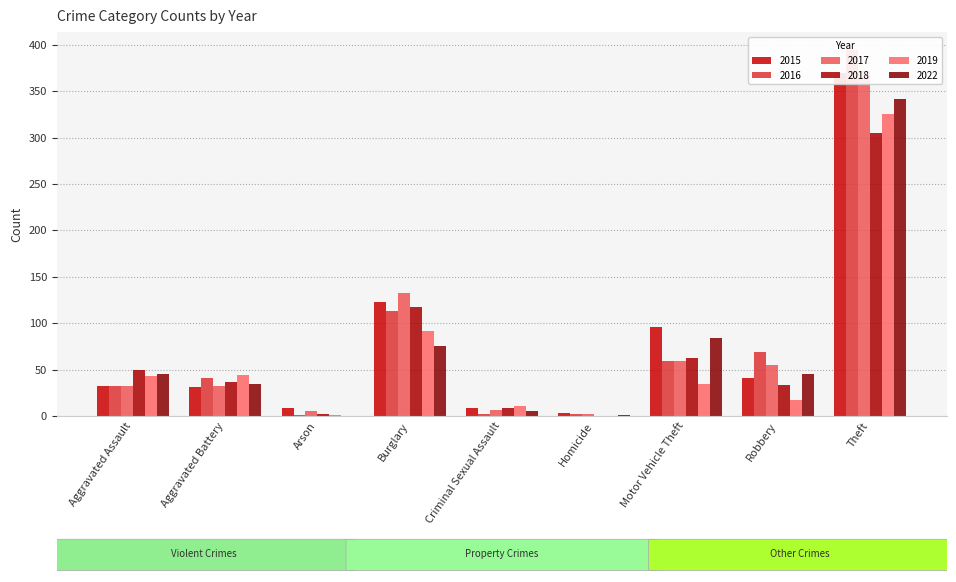

Where does the 2017 series first go above 32?

Burglary